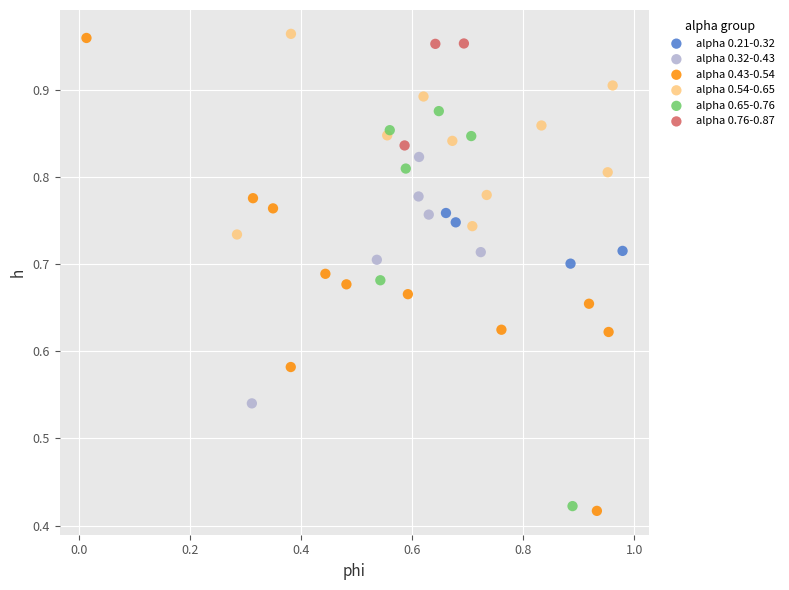

Which series has the largest Y range (max minus min)?

alpha 0.43-0.54